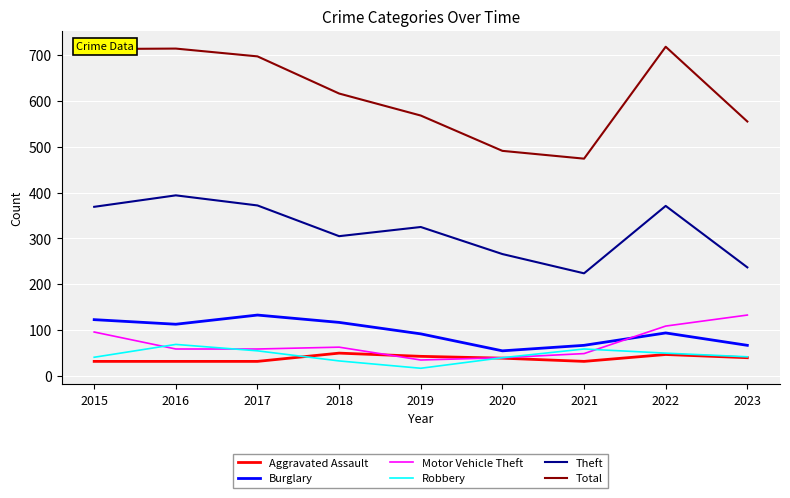

At which label is Total closest to 596?

2018